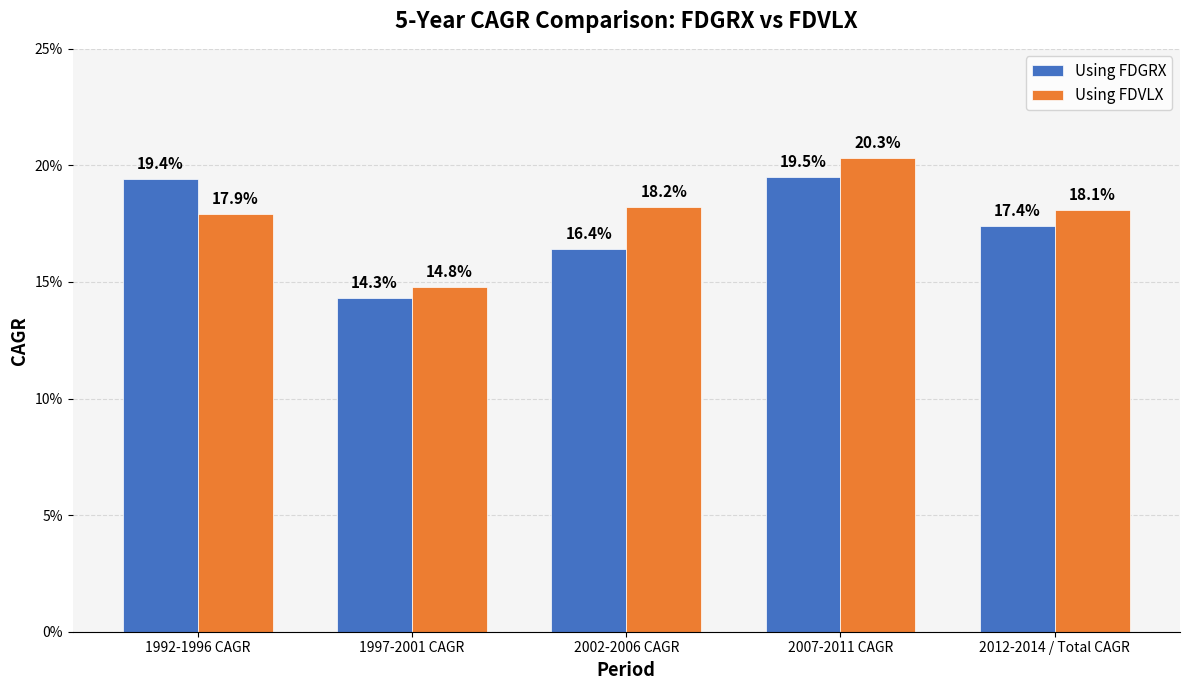

What is the total value across all series at 2012-2014 / Total CAGR?

0.4